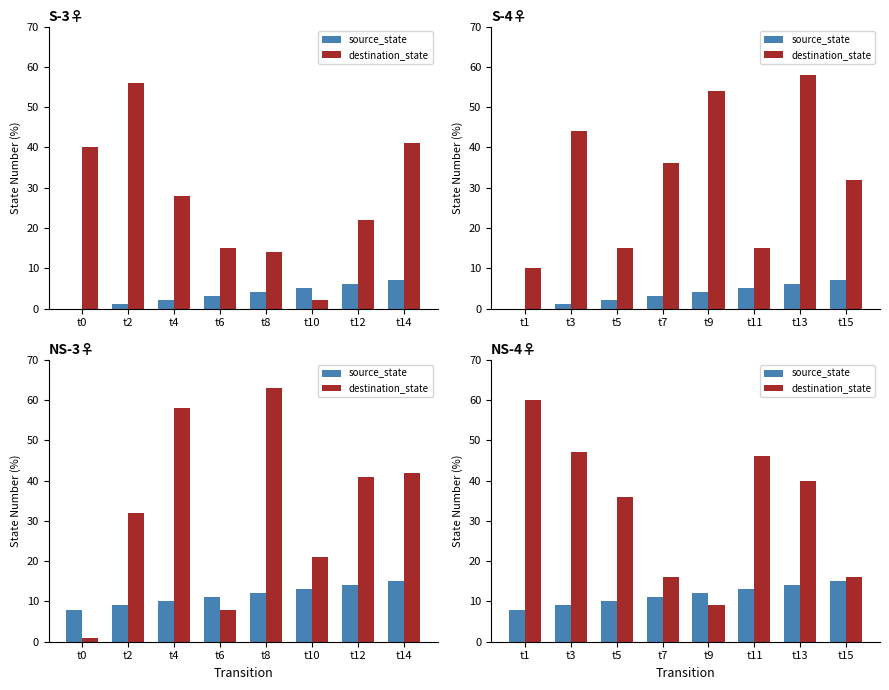

What is the difference between the second highest and minimum values in the source_state series?

6